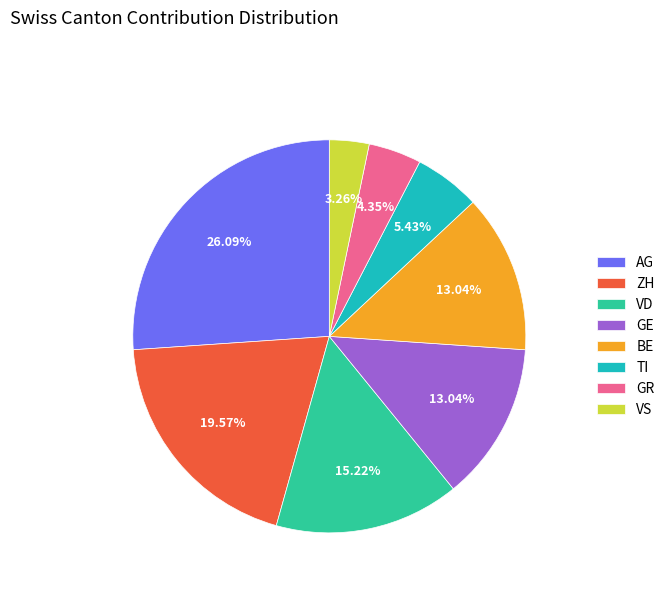

Count the number of slices in the pie.

8